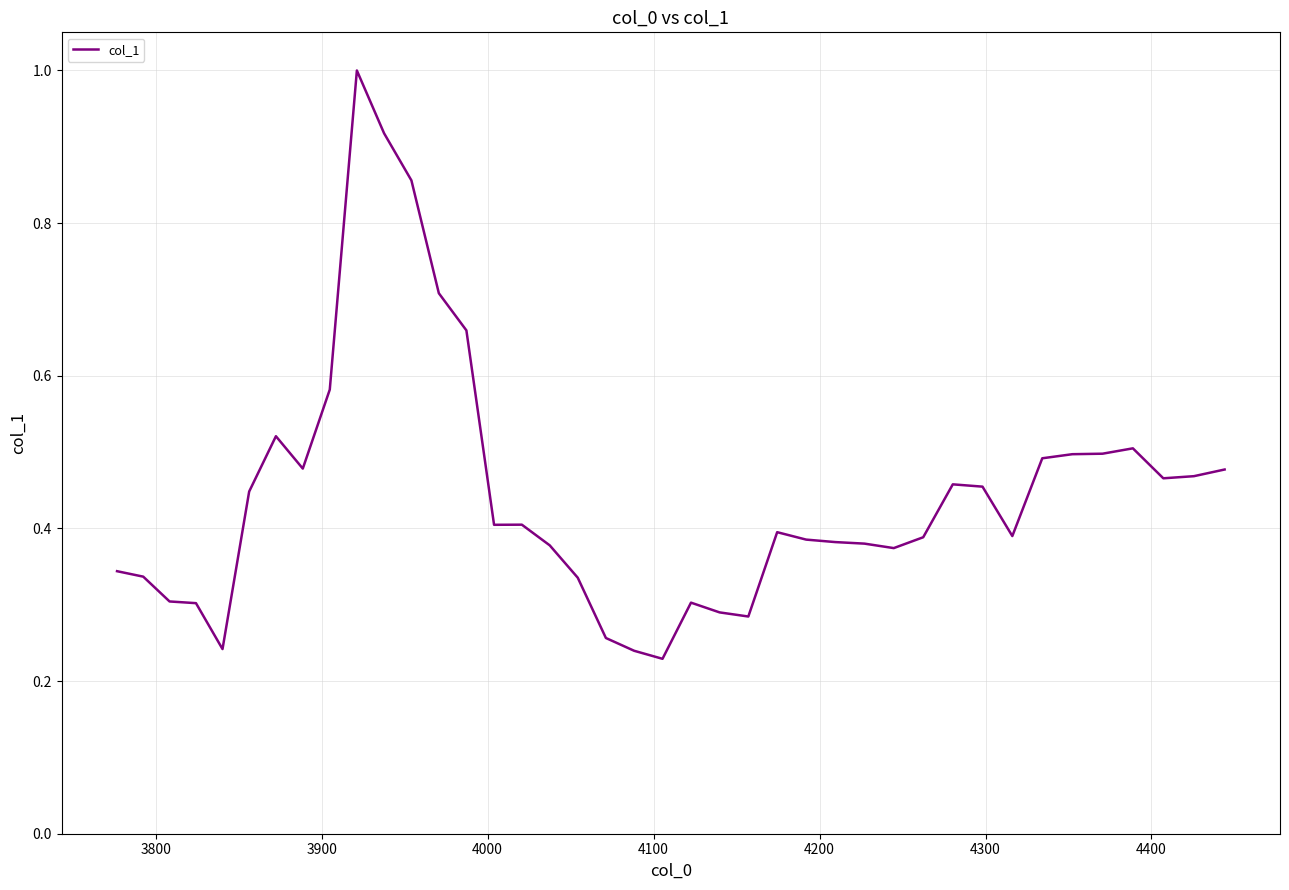

What is the difference between the maximum and minimum values?

0.8